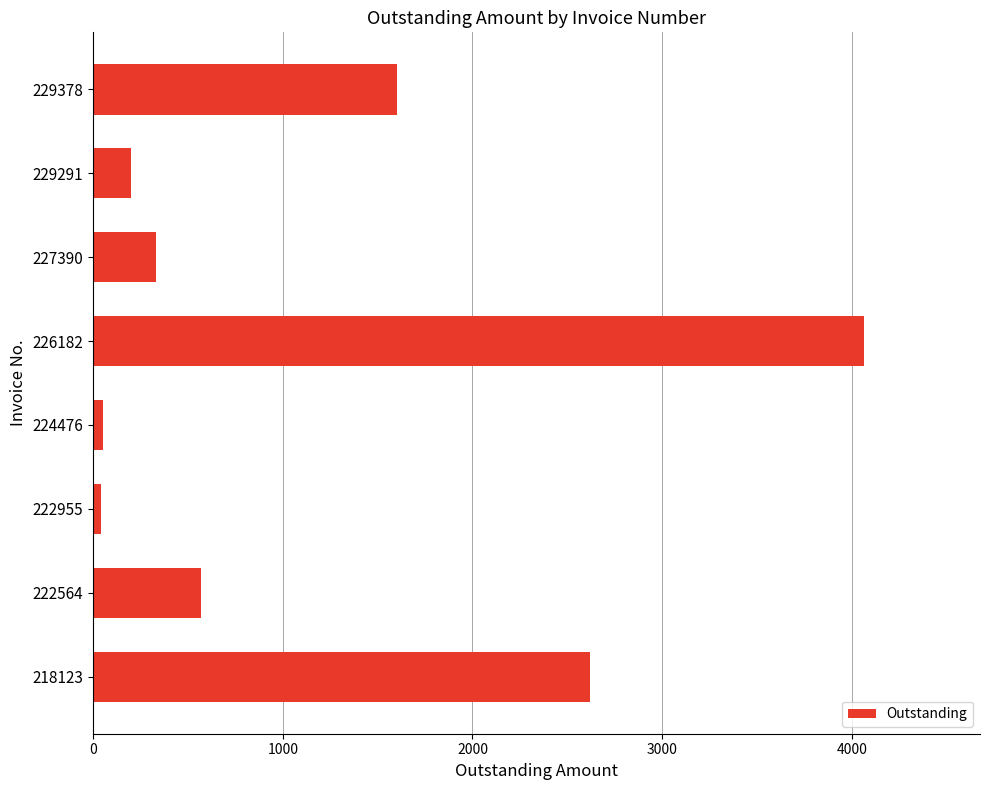

True or false: the data shows 5819.8 at 226182.

False